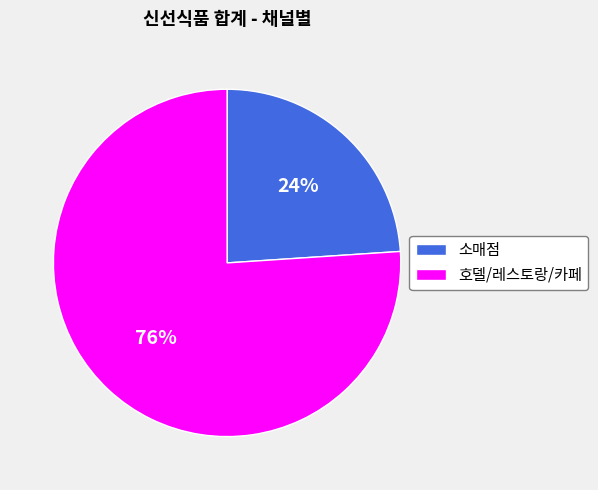

To the nearest percent, what percentage of the pie is 소매점?

24%